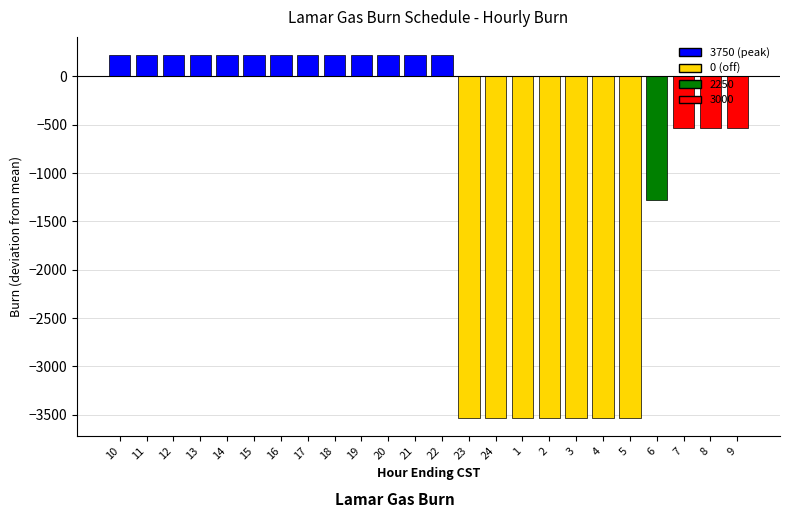

What is the value of the 5th bar from the left?

3750